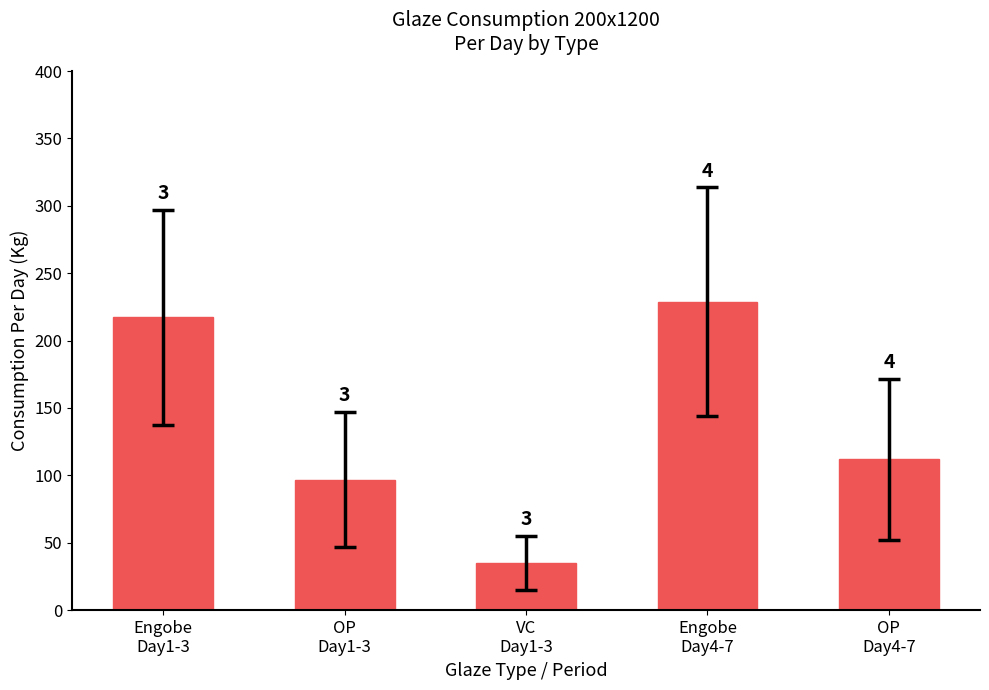

Where is the data nearest to the value 131?

OP
Day4-7